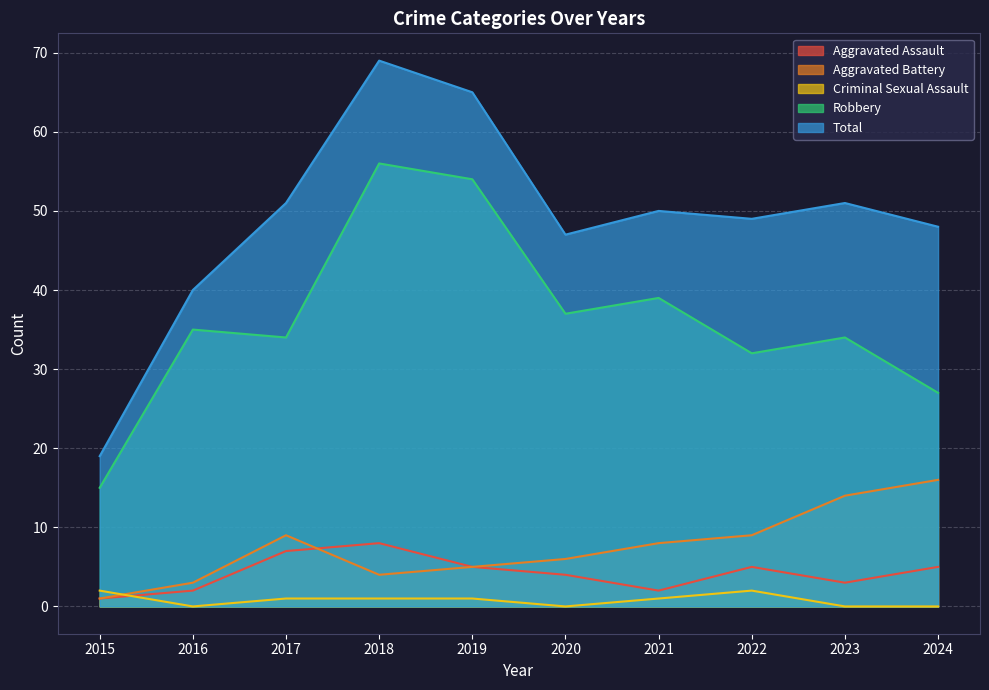

How many lines are shown in the chart?

5